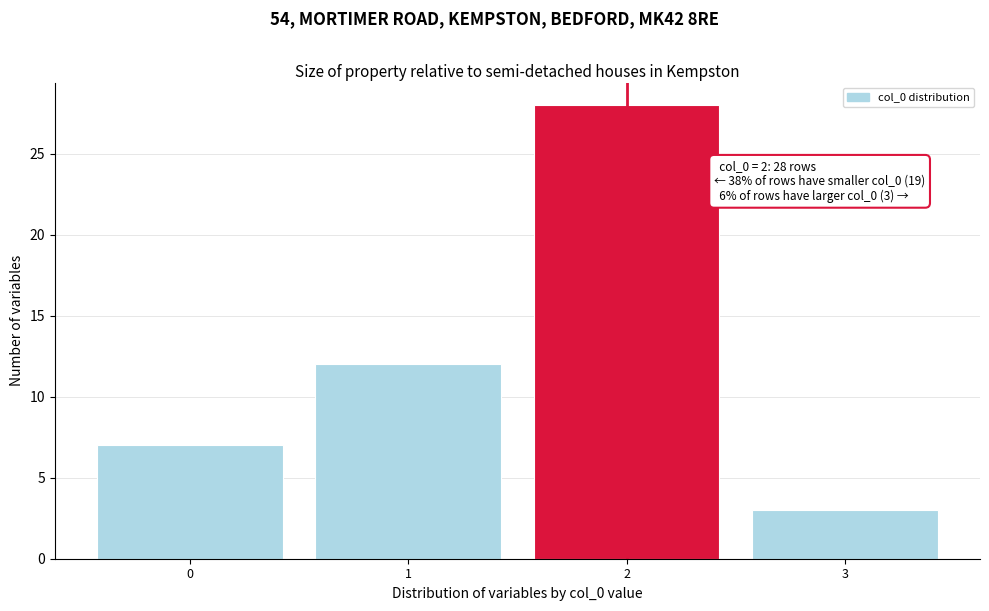

Reading right to left, what are all the values shown in this chart?

3=3	2=28	1=12	0=7